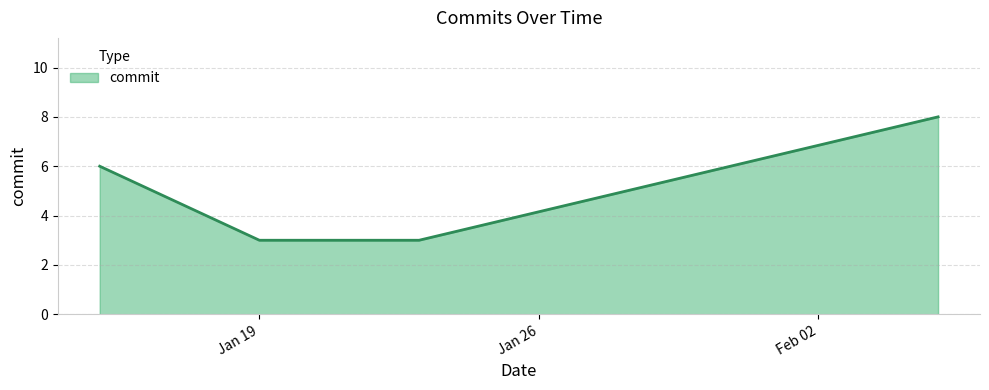

How many series are shown in this chart?

1